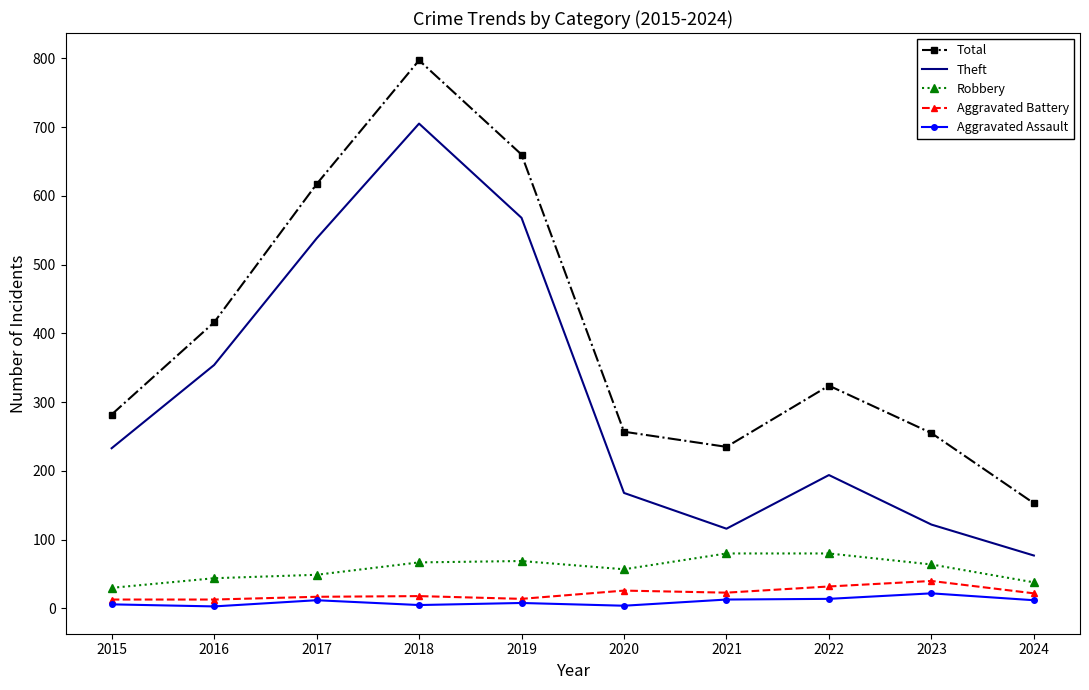

True or false: Robbery has a value of 30 at 2015.

True